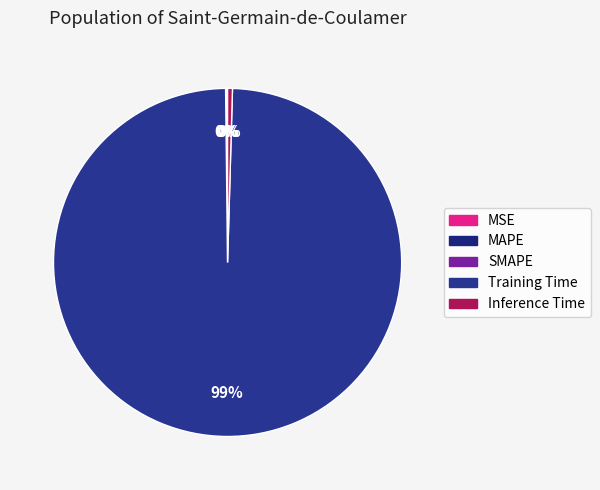

Is it true that MSE is 1% of the pie?

False